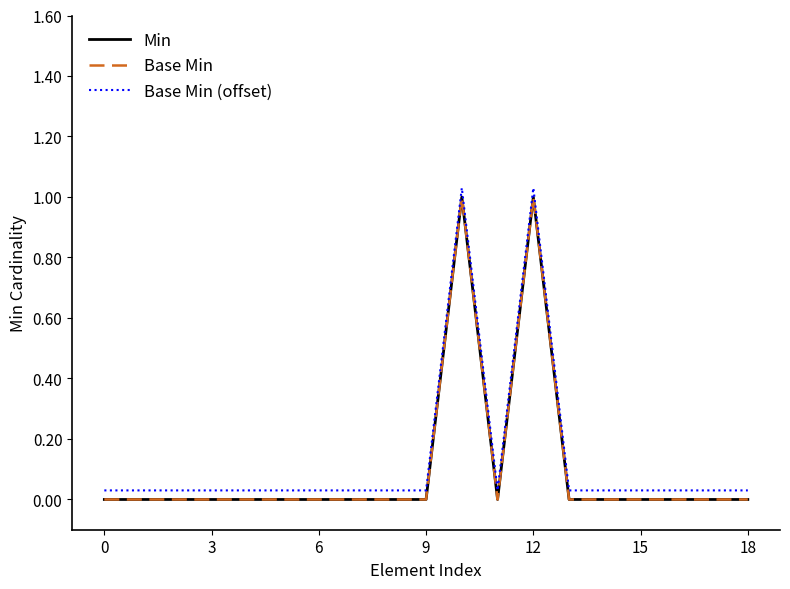

Is this an area chart (filled region under the line)?

No